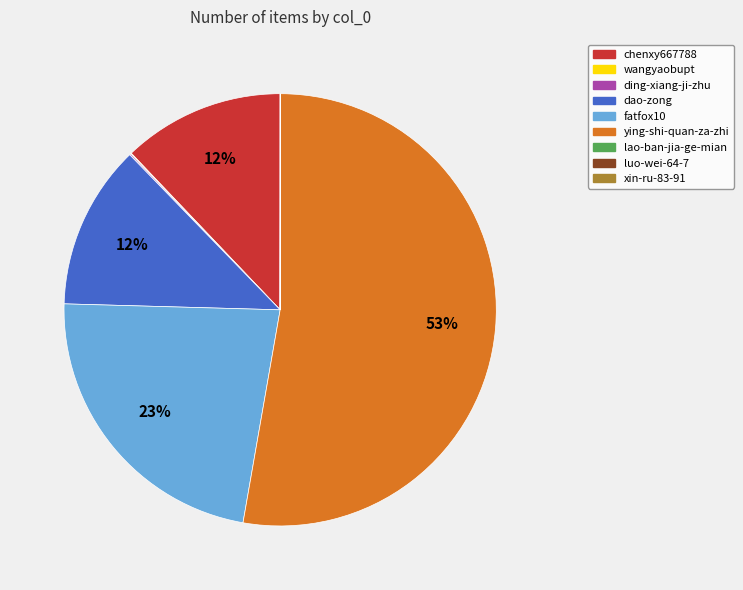

Which category has the biggest portion of the pie?

ying-shi-quan-za-zhi